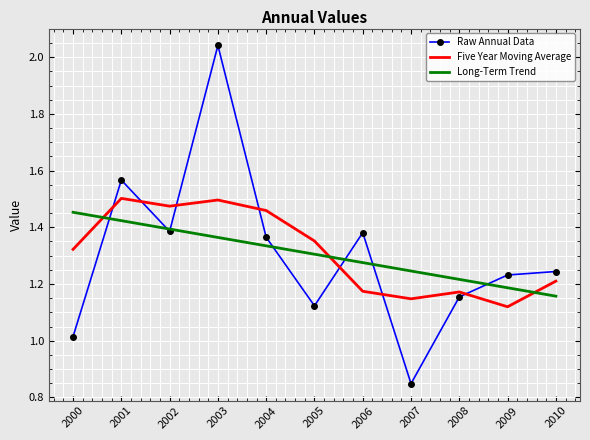

What is the sum of the Long-Term Trend values at 2002 and 2010?

2.6